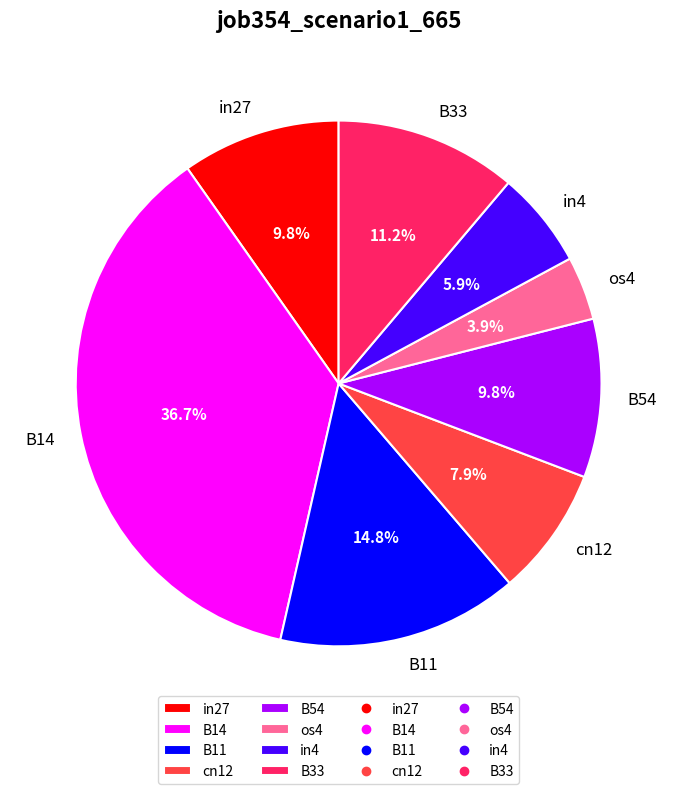

What percentage is the B11 slice, to the nearest percent?

15%